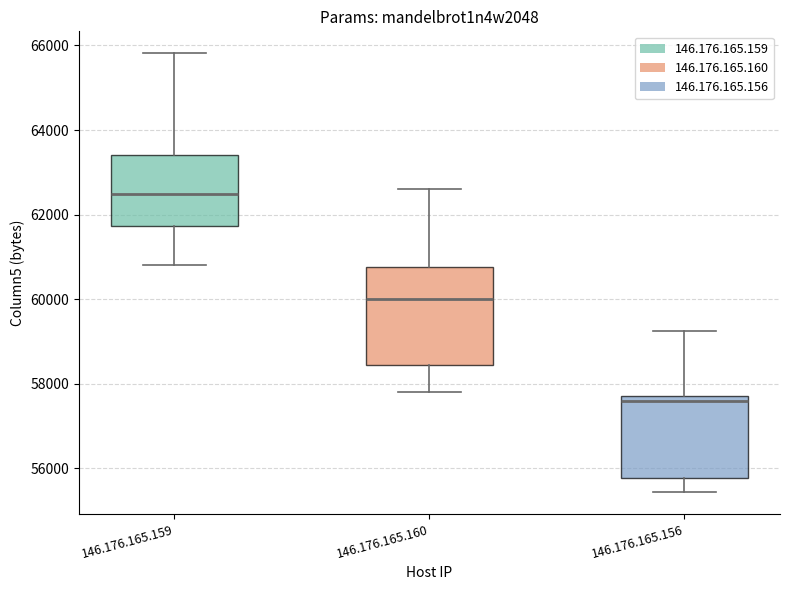

Reading left to right, read every box against the y-axis: the position of its median line, the range the box covers, and the ends of its whiskers. The values are not printed on the chart, so give them approximately, as read against the axis.

146.176.165.159: median 62400, box 61800 to 63400, whiskers 60800 to 65800
146.176.165.160: median 60000, box 58400 to 60800, whiskers 57800 to 62600
146.176.165.156: median 57600, box 55800 to 57800, whiskers 55400 to 59200